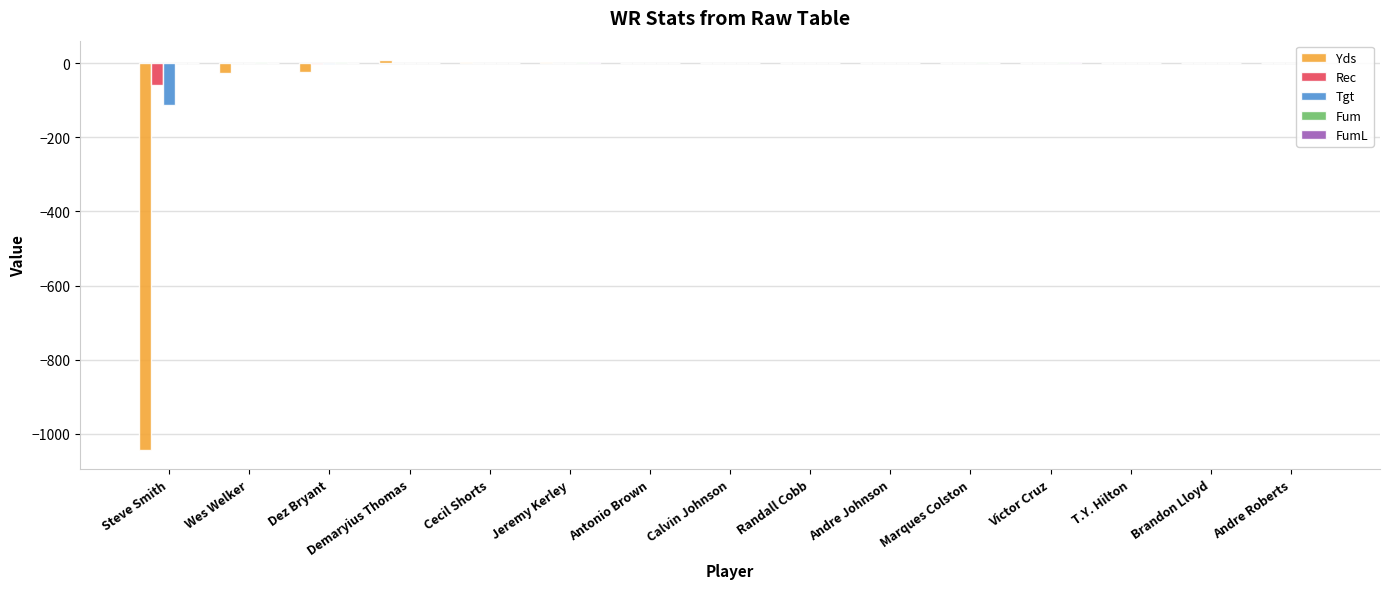

What is the difference between the Yds values at Antonio Brown and Demaryius Thomas?

8